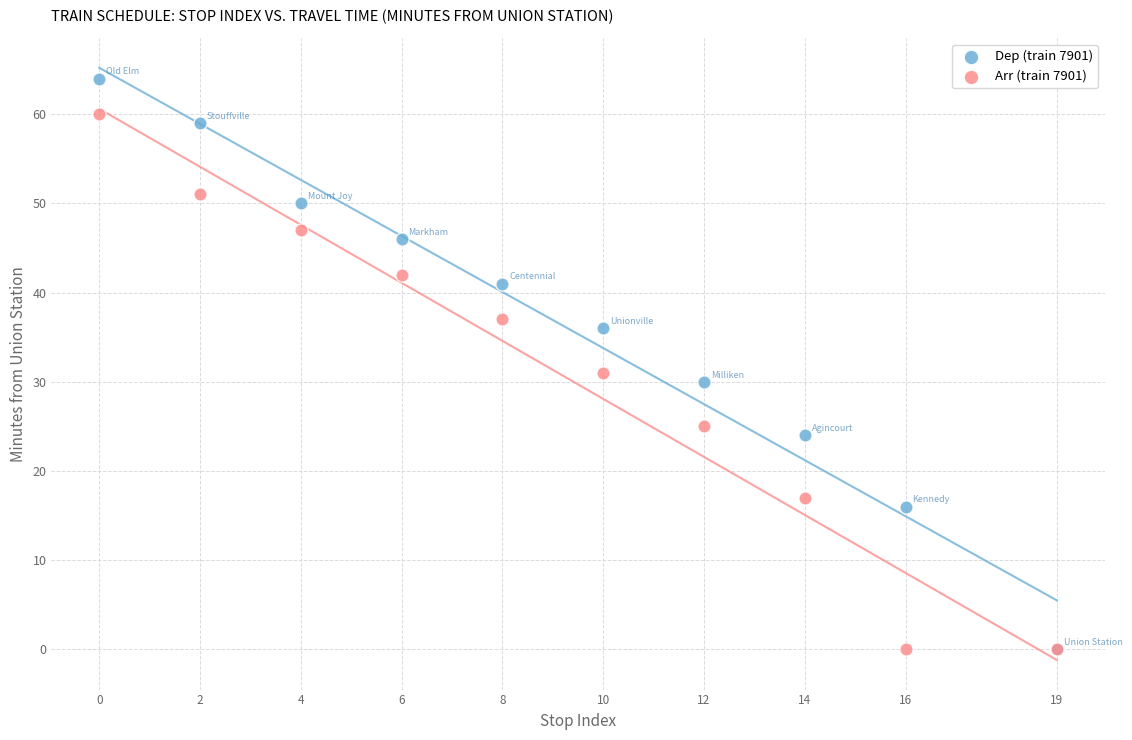

Across all series, what Y value is closest to 32?

31